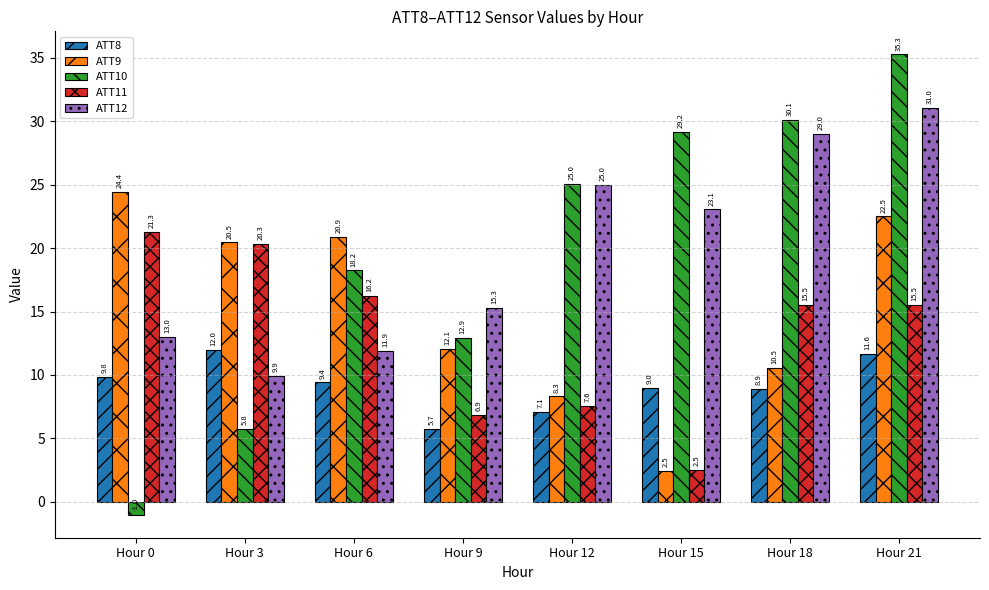

How many bars are there in total?

40